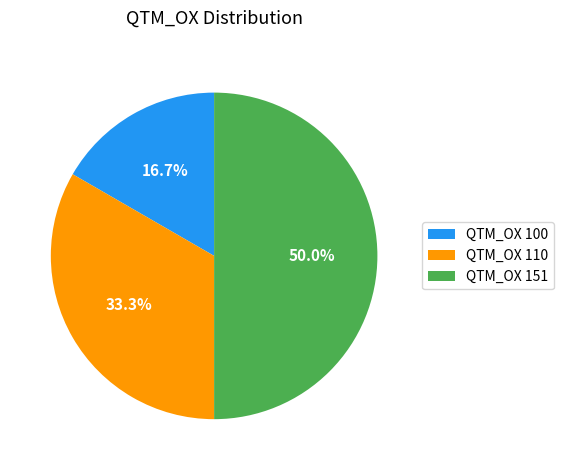

The QTM_OX 110 slice represents 33% of the pie. True or false?

True